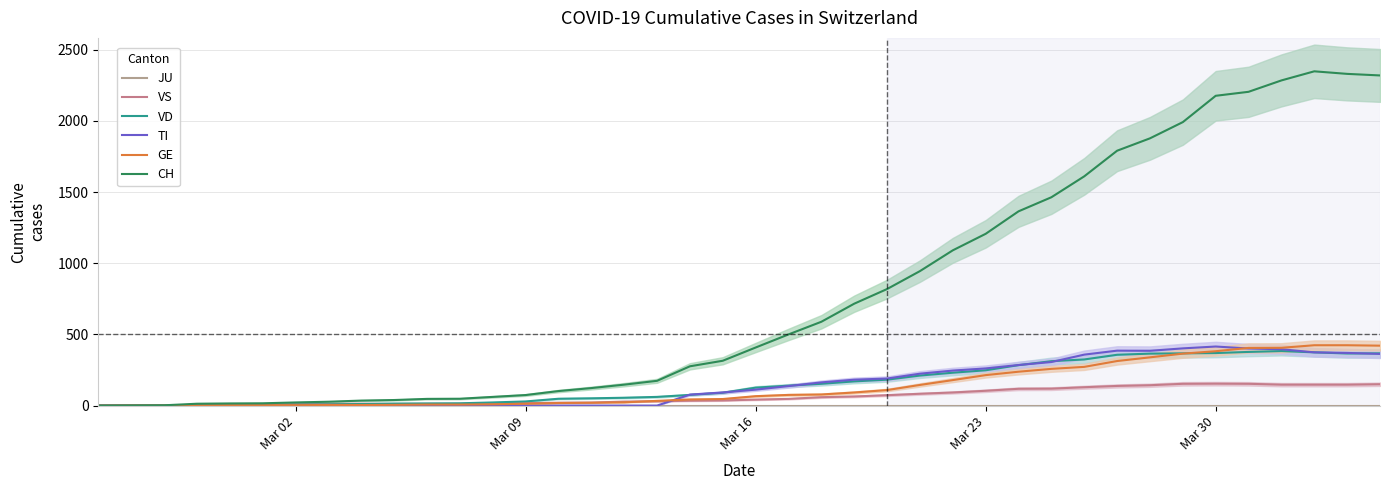

How many interior local peaks does the VD series have?

1